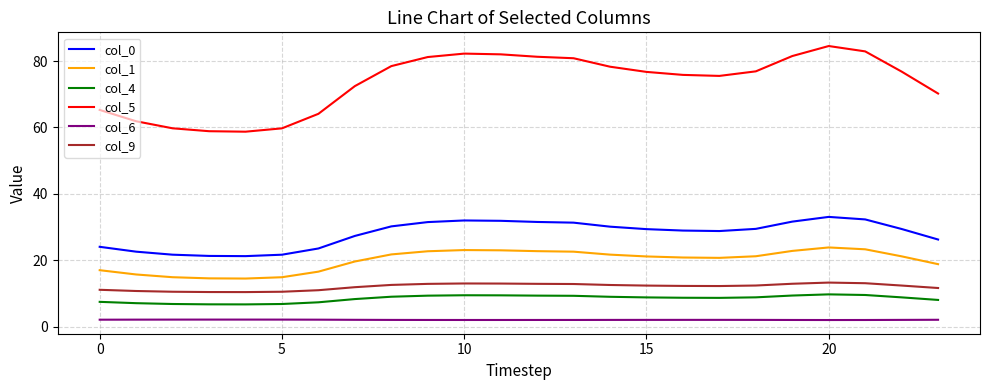

How many distinct data groups are displayed?

6